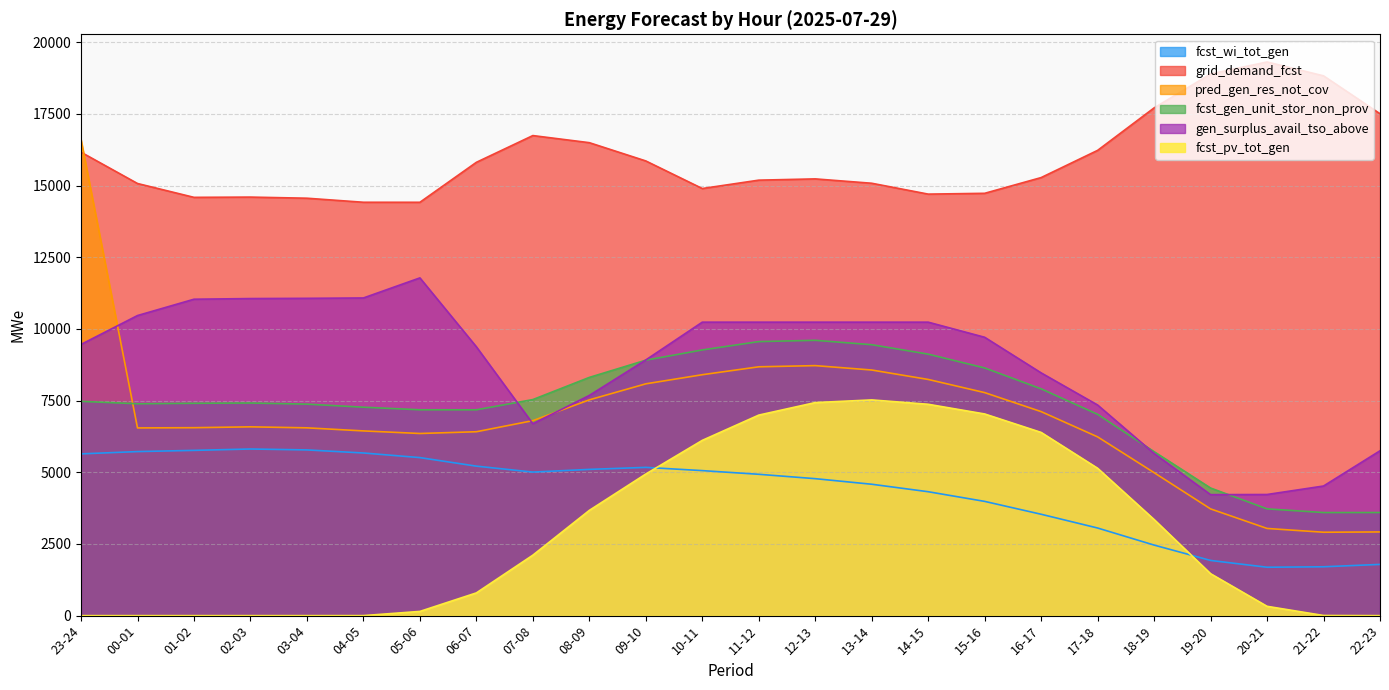

What is the sum of all grid_demand_fcst values?

382310